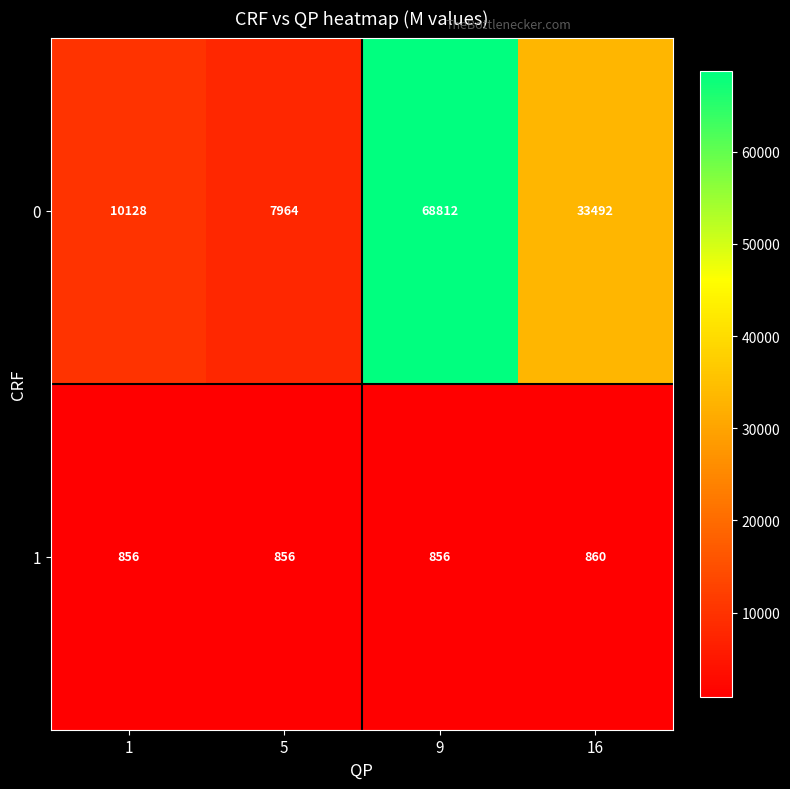

Reading right to left, what are all the values shown in this chart?

0: 16=33492	9=68812	5=7964	1=10128
1: 16=860	9=856	5=856	1=856